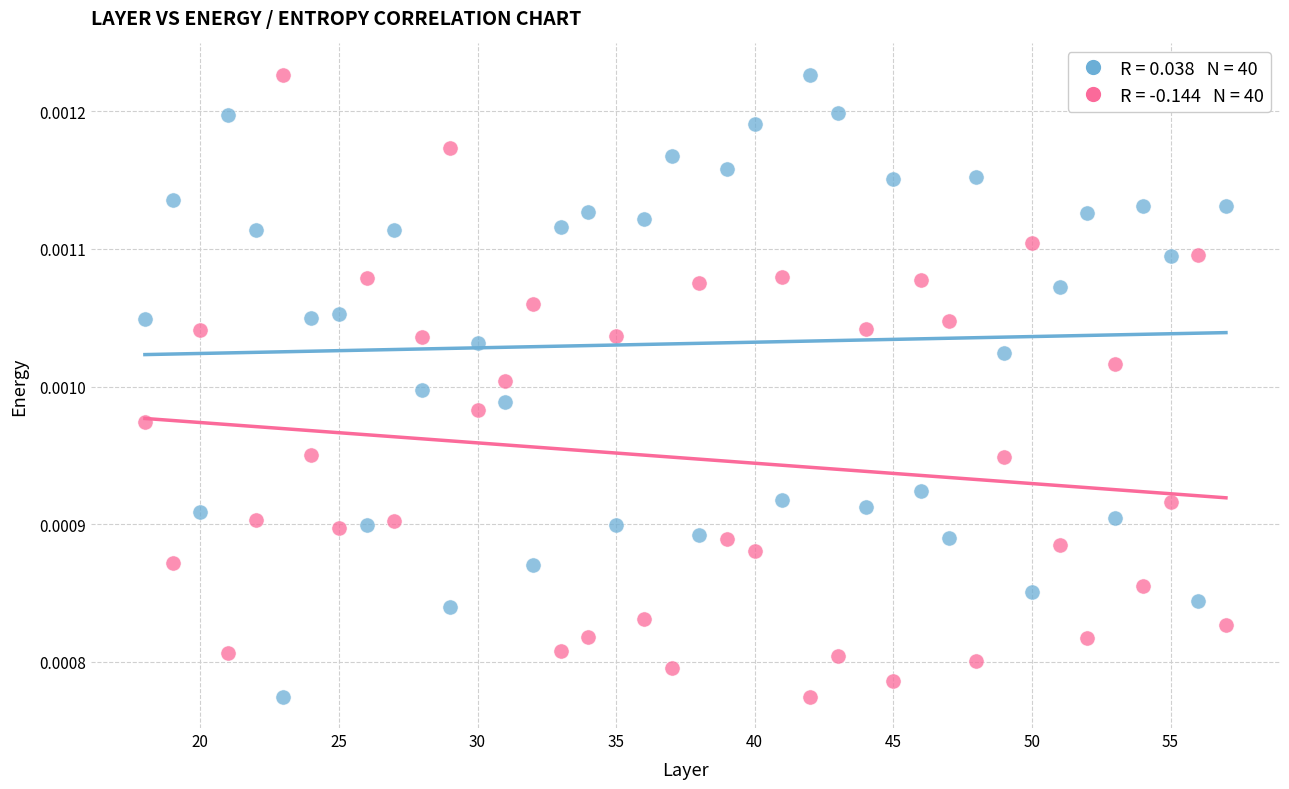

How many data points are displayed?

80